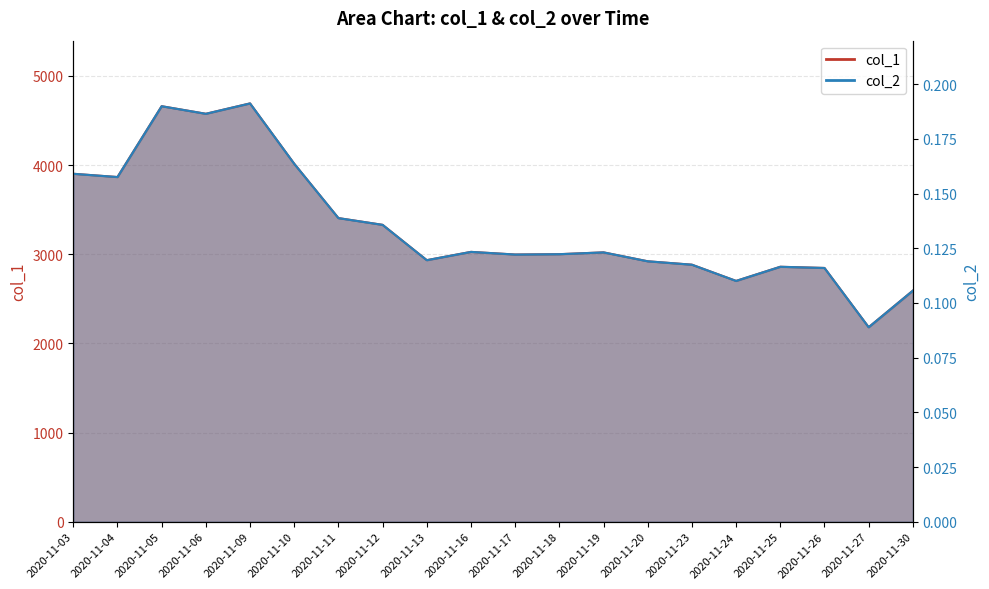

Which category has the lowest value across all series?

2020-11-27